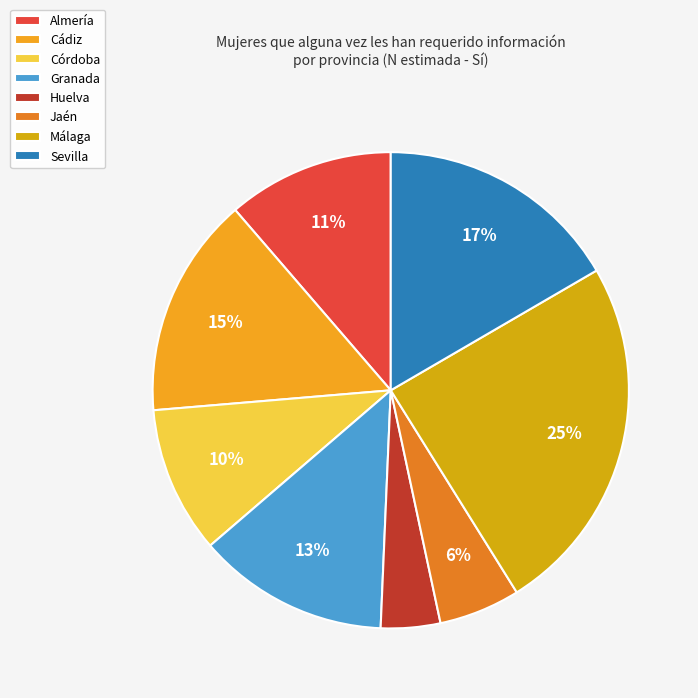

True or false: Jaén accounts for 15% of the total.

False